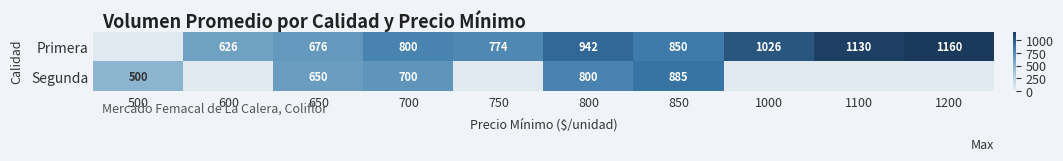

True or false: Segunda has a value of 885 at 850.

True